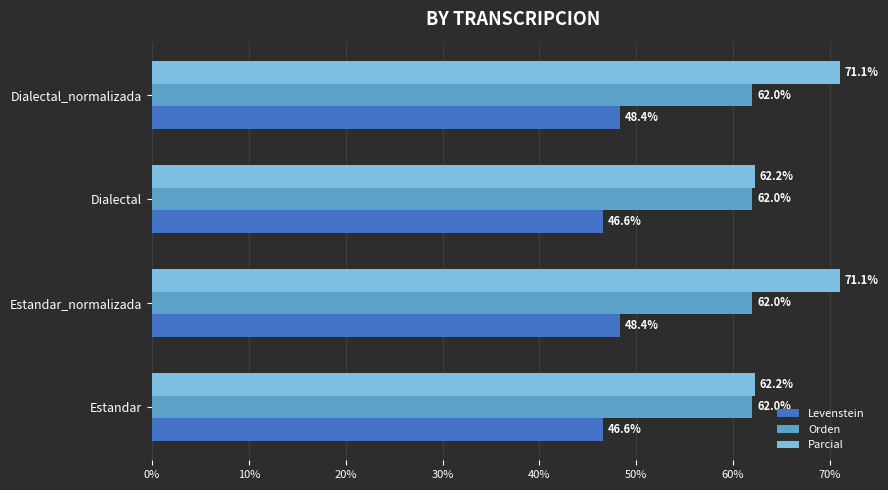

What is the maximum value shown in the chart?

71.1